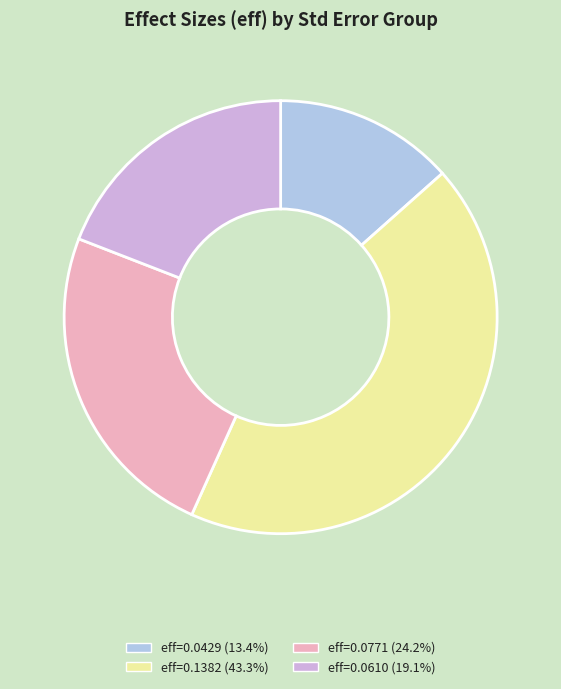

Do eff=0.0429 (13.4%) and eff=0.0610 (19.1%) together represent more than half of the pie?

No